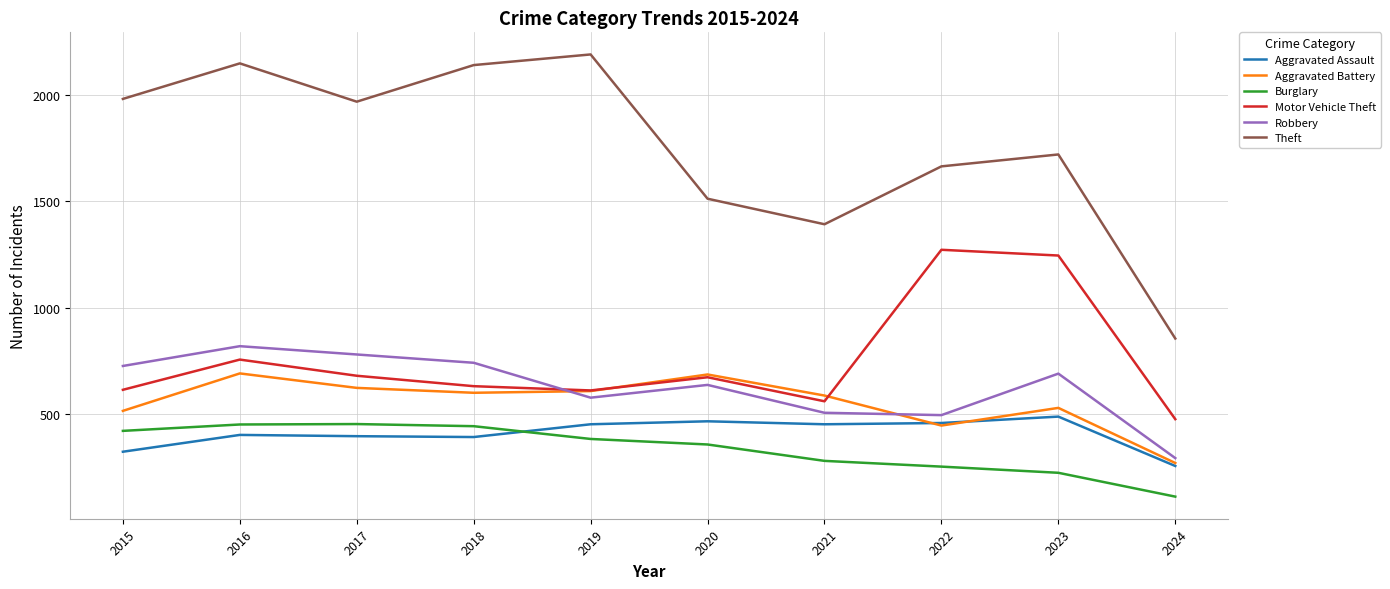

What is the sum of the Aggravated Battery values at 2022 and 2018?

1046